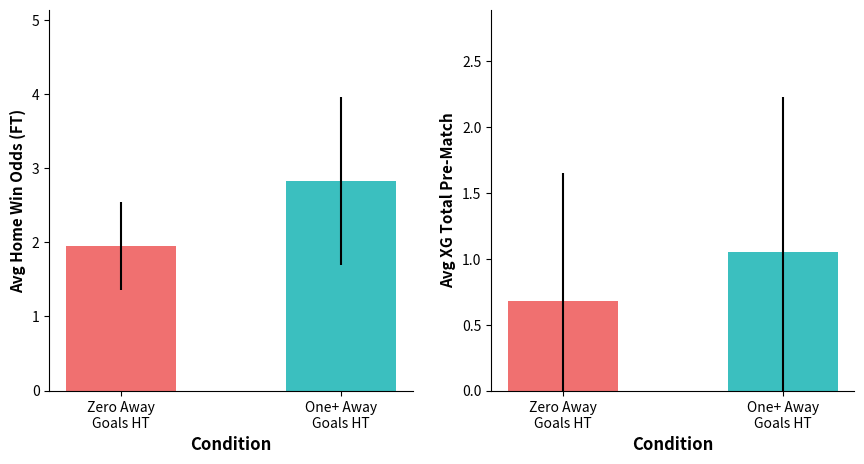

Which series has the largest range (max minus min)?

Odd H FT